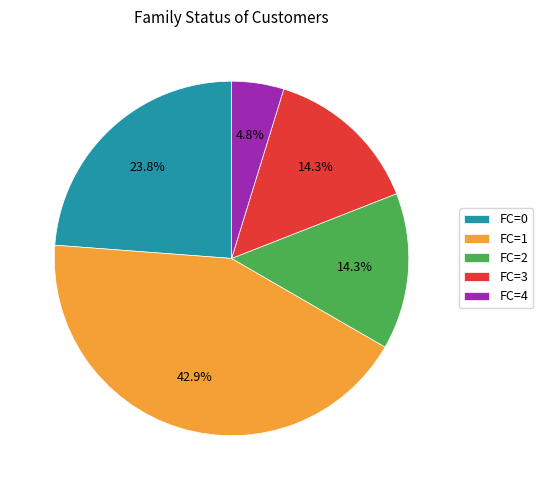

Does FC=3 account for over 50% of the chart?

No